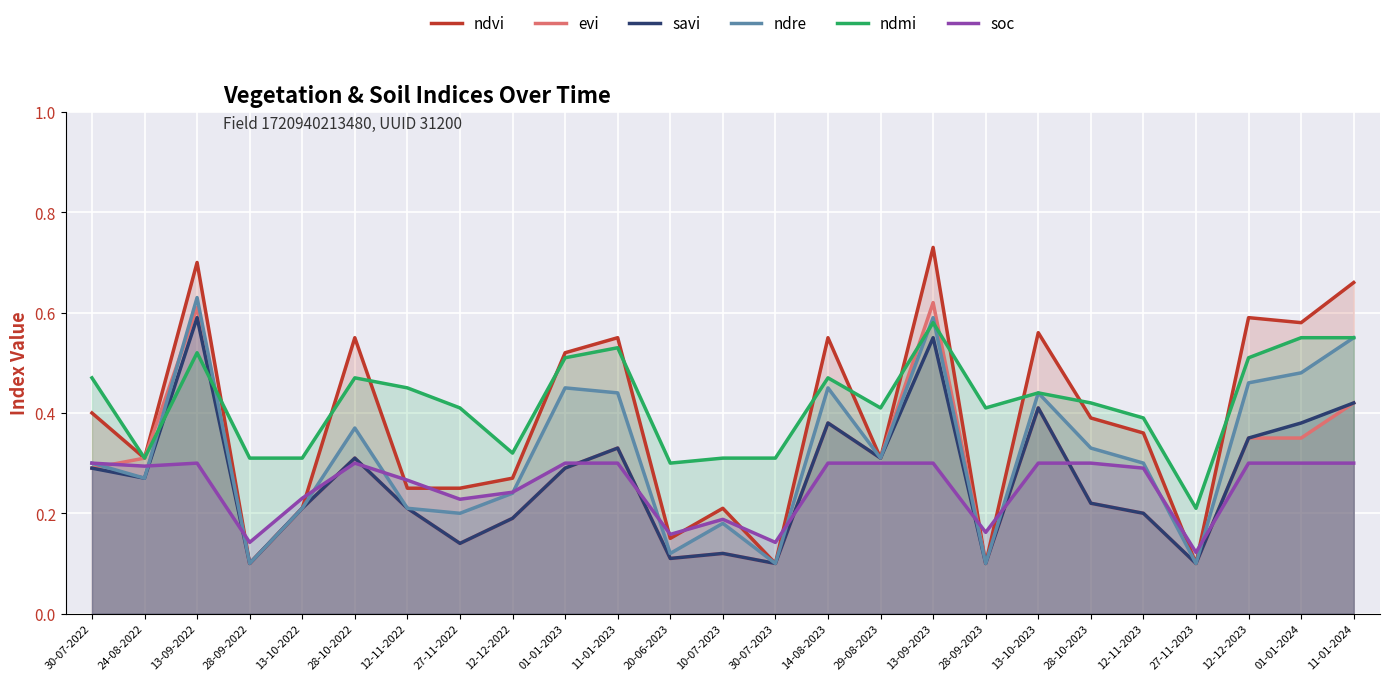

What is the difference between the maximum and second lowest values in the ndmi series?

0.3